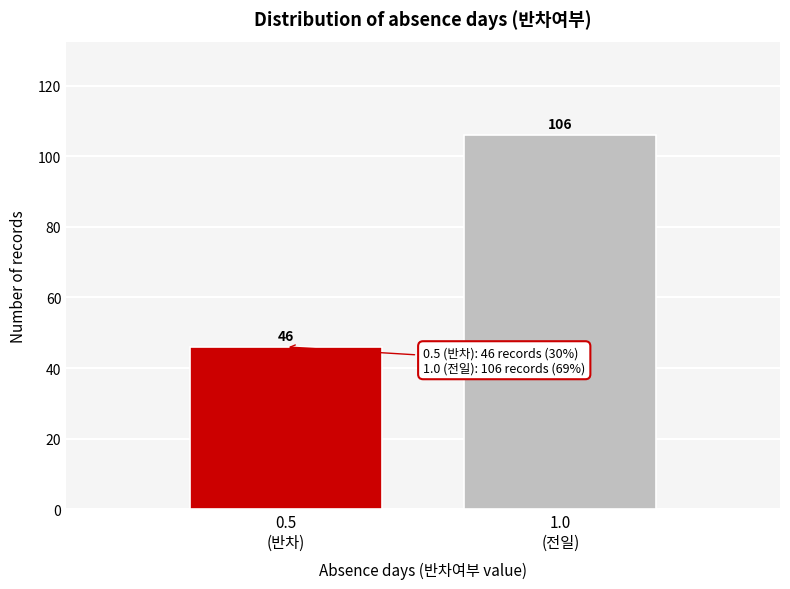

Reading left to right, what are all the values shown in this chart?

46	106